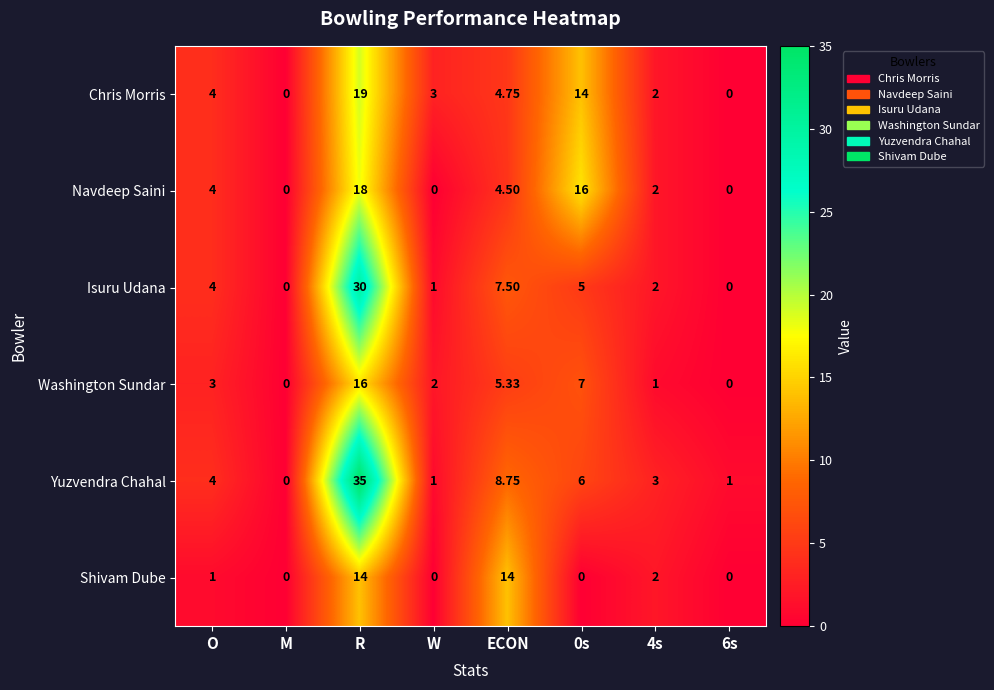

Where is Chris Morris nearest to the value 9?

ECON